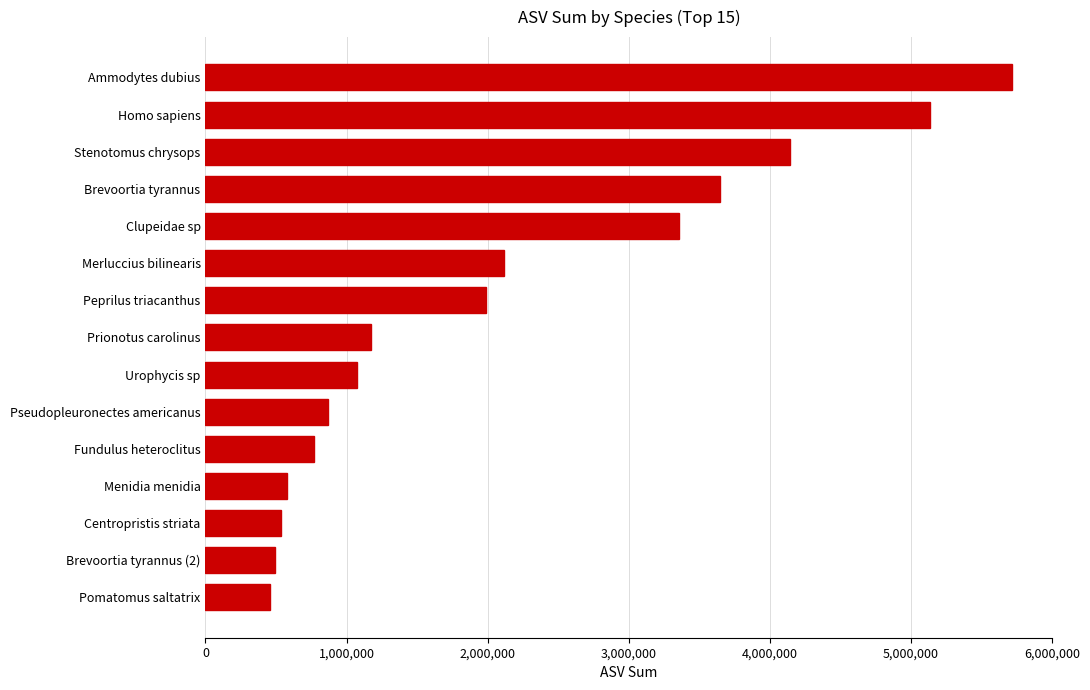

The value at Merluccius bilinearis is 2844224. True or false?

False